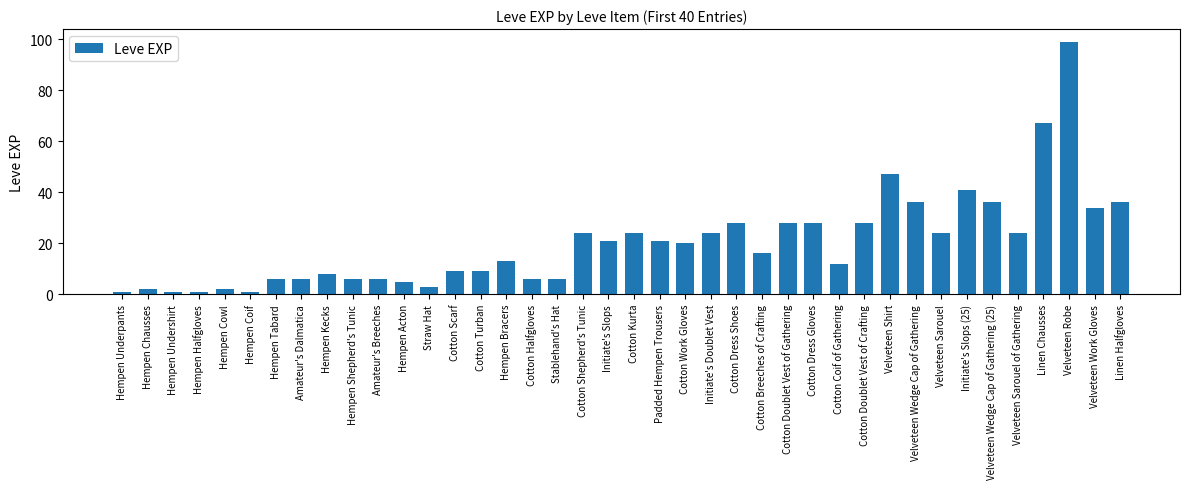

Which category has the highest value across all series?

Velveteen Robe